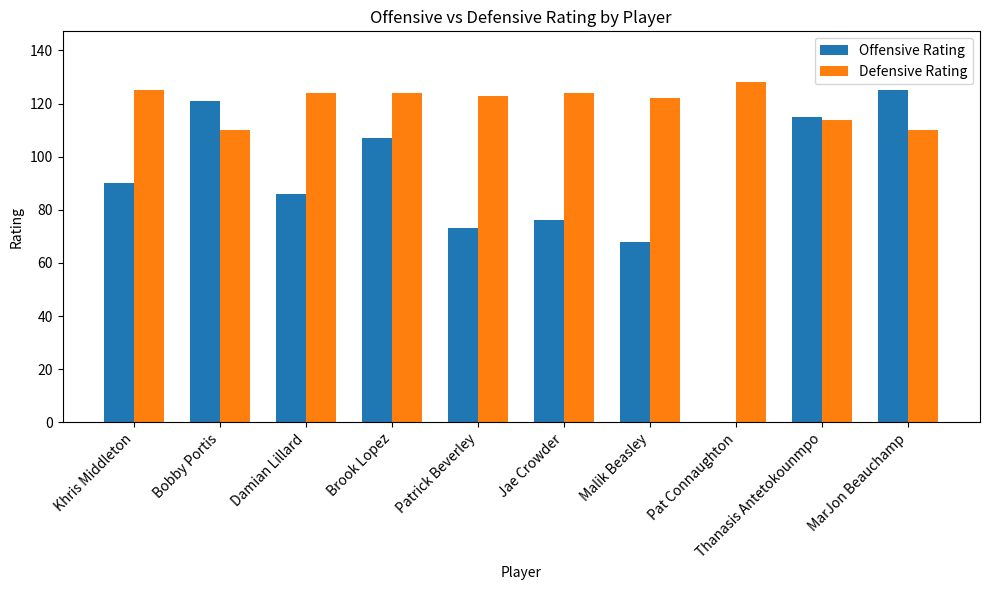

What is the average value of the Defensive Rating series?

120